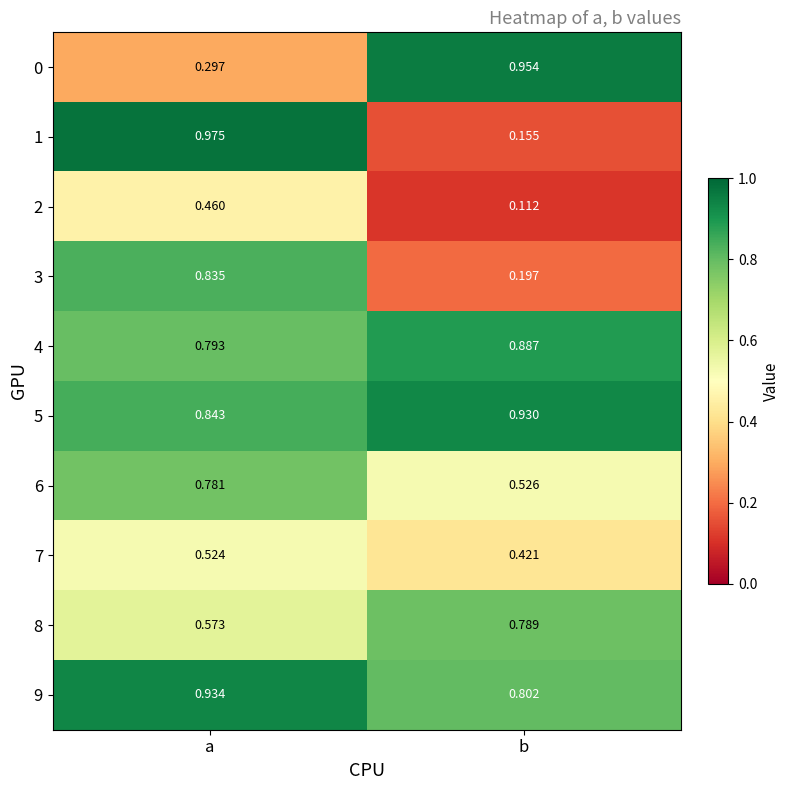

Count the number of categories in the chart.

2